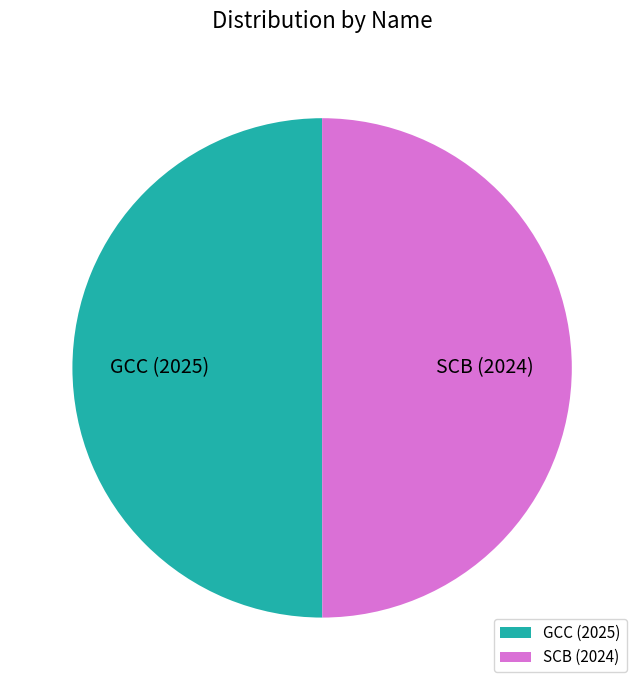

The SCB (2024) slice represents 50% of the pie. True or false?

True